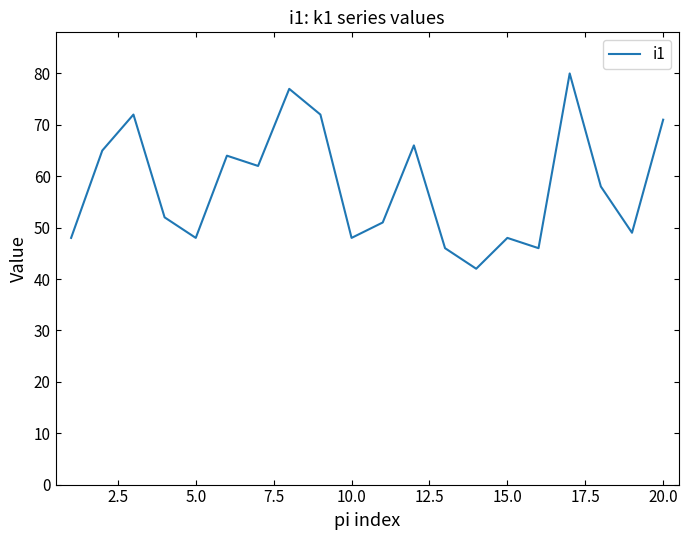

What is the minimum value shown in the chart?

42